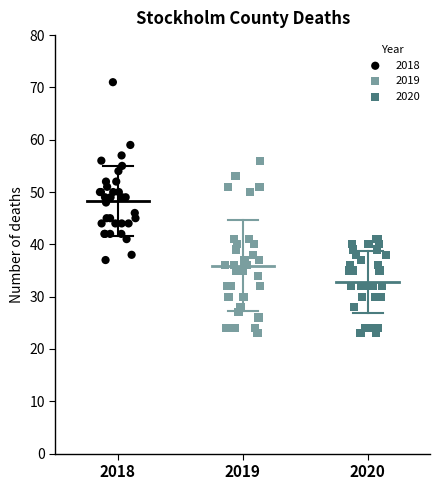

Which series contains the highest Y value?

2018